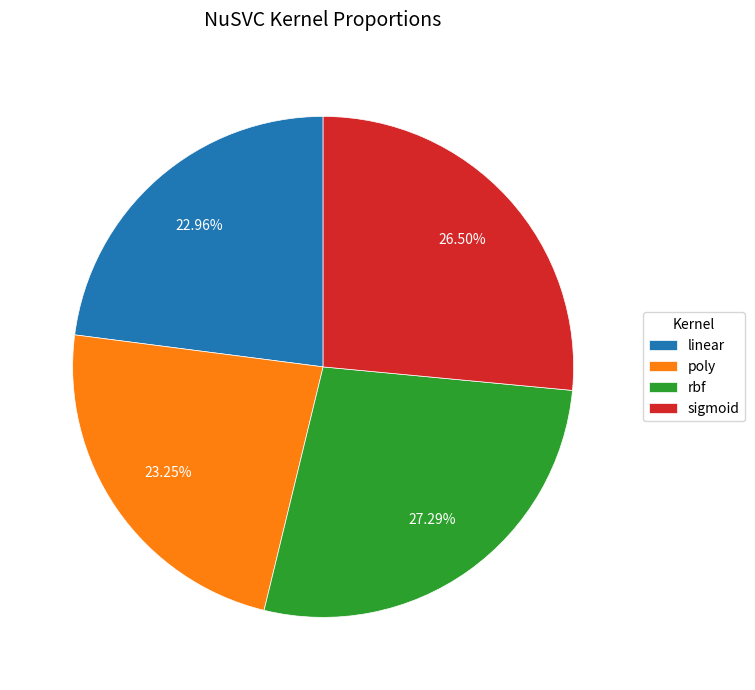

Which slice is the largest?

rbf